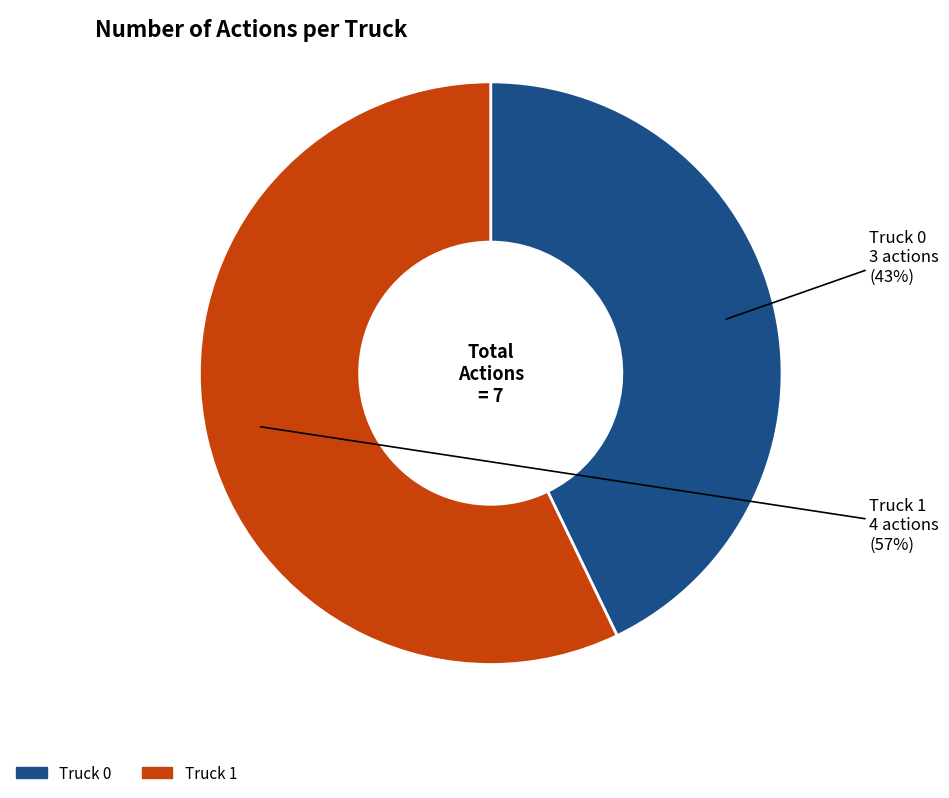

Which category accounts for the majority?

Truck 1